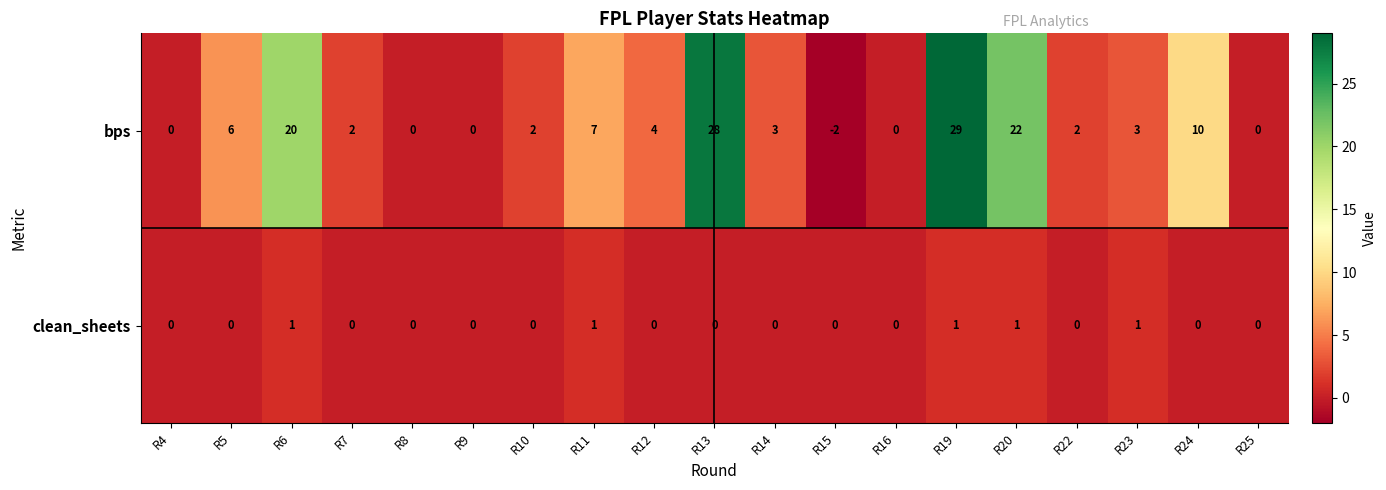

Which series has the largest range (max minus min)?

bps